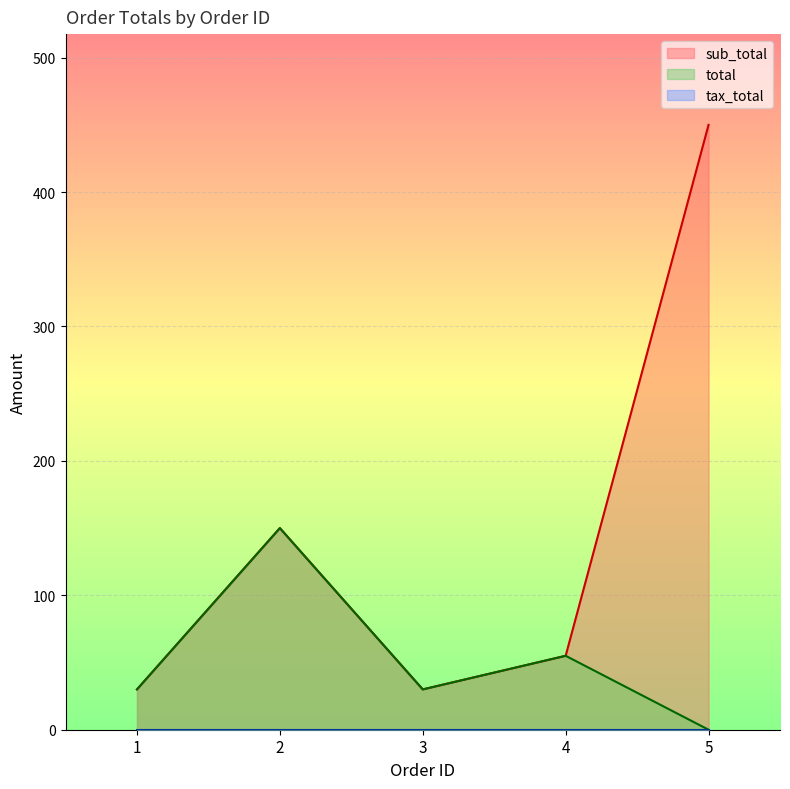

The sub_total series shows 73 at 4. True or false?

False